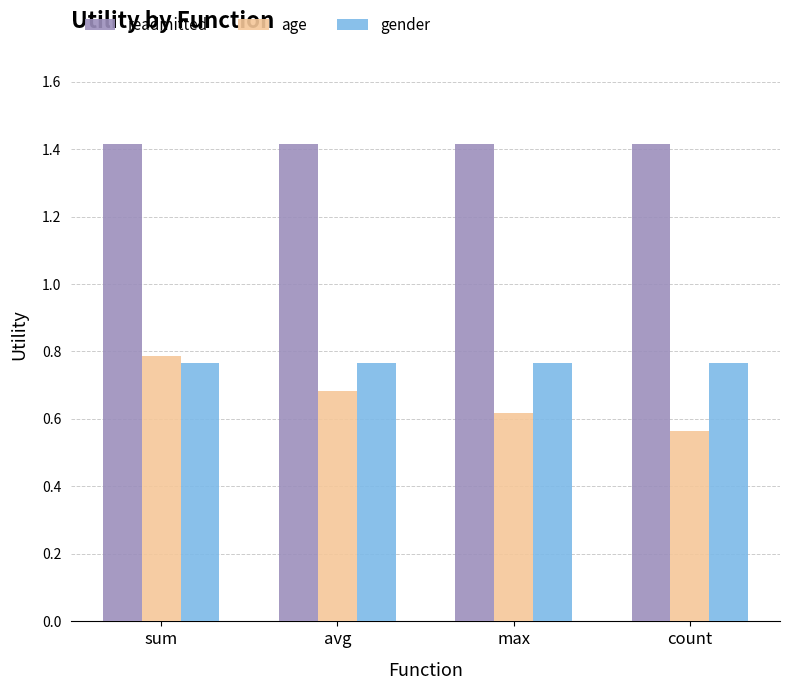

At which category does the chart reach its minimum across all series?

count